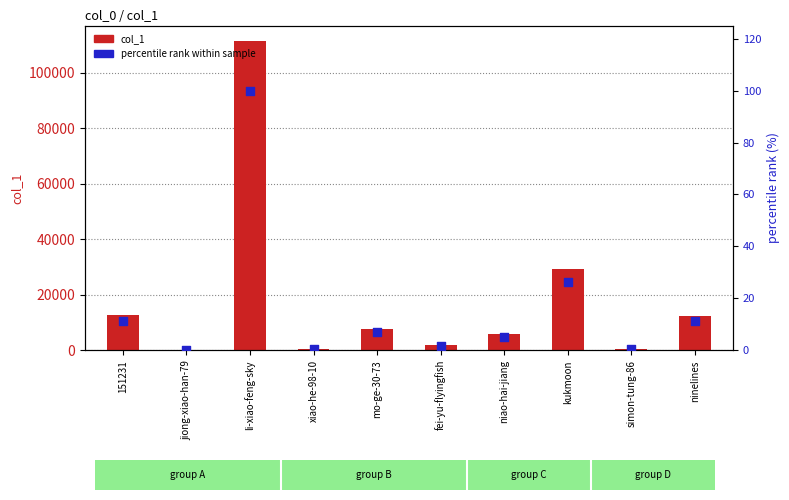

Which series has the largest Y range (max minus min)?

col_1